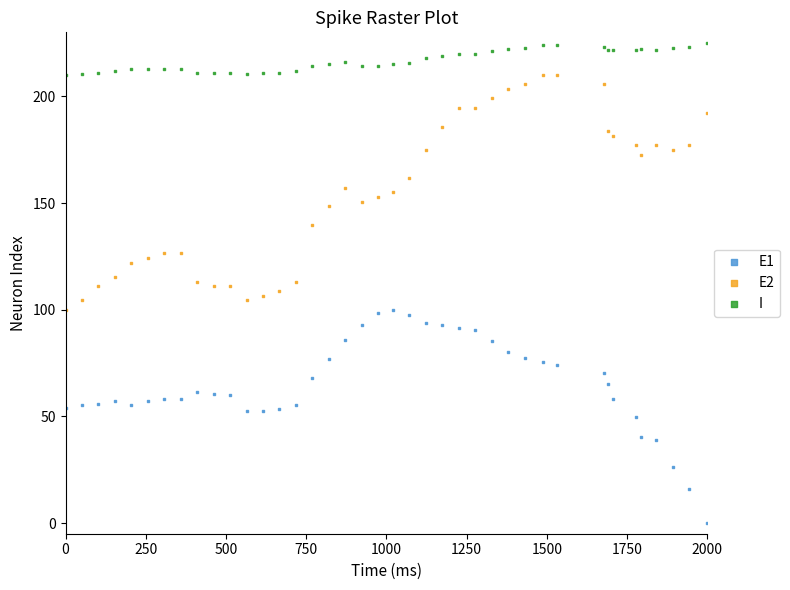

Which series contains the lowest Y value?

E1